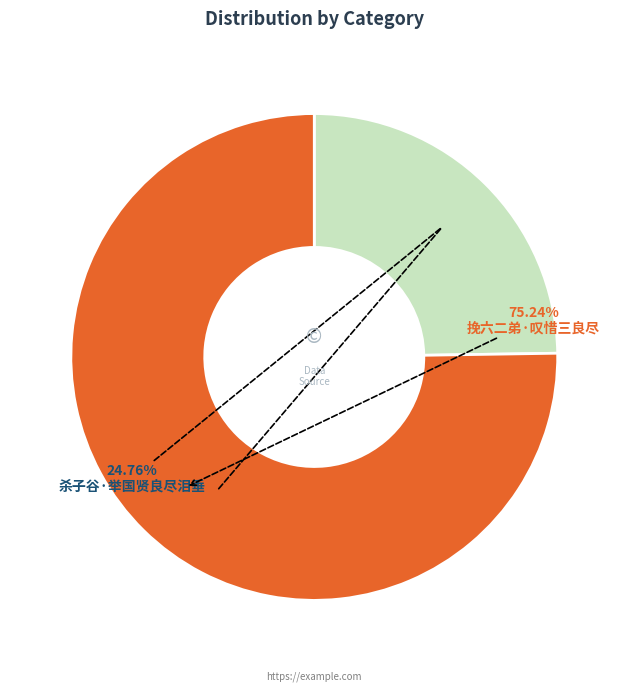

To the nearest percent, what is the combined percentage of 杀子谷·举国贤良尽泪垂 and 挽六二弟·叹惜三良尽?

100%